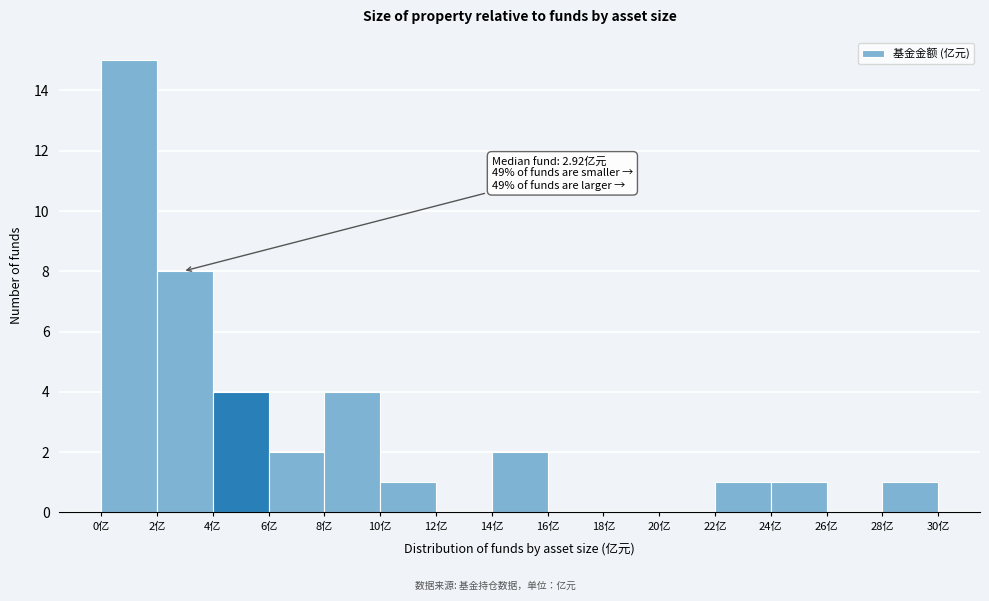

Which range on the x-axis has the tallest bar?

0 to 2